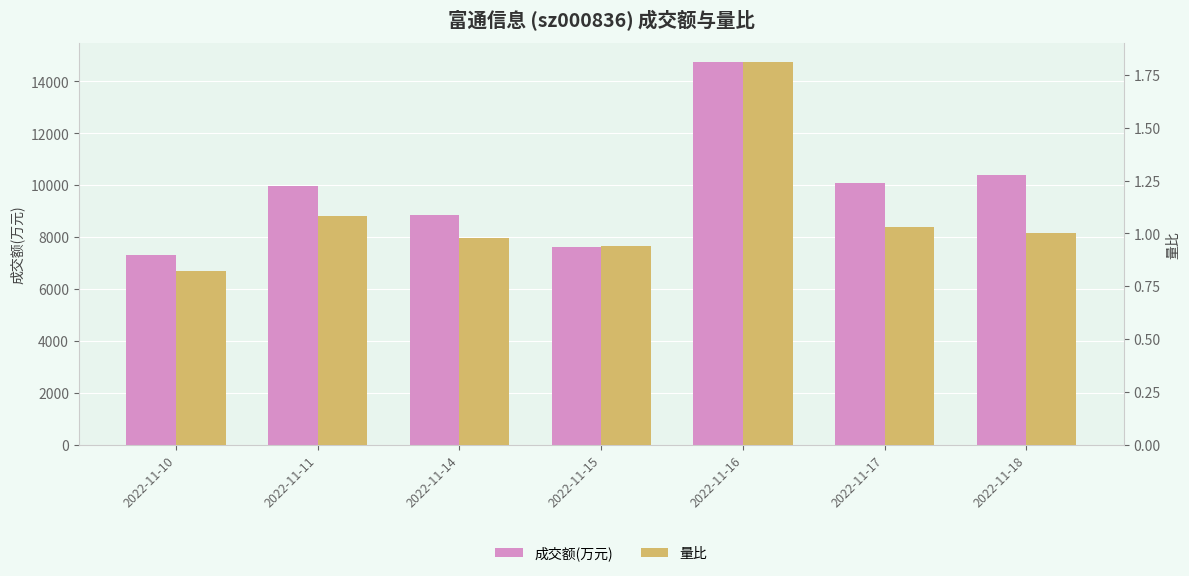

Which series changed the most between 2022-11-10 and 2022-11-17?

成交额(万元)